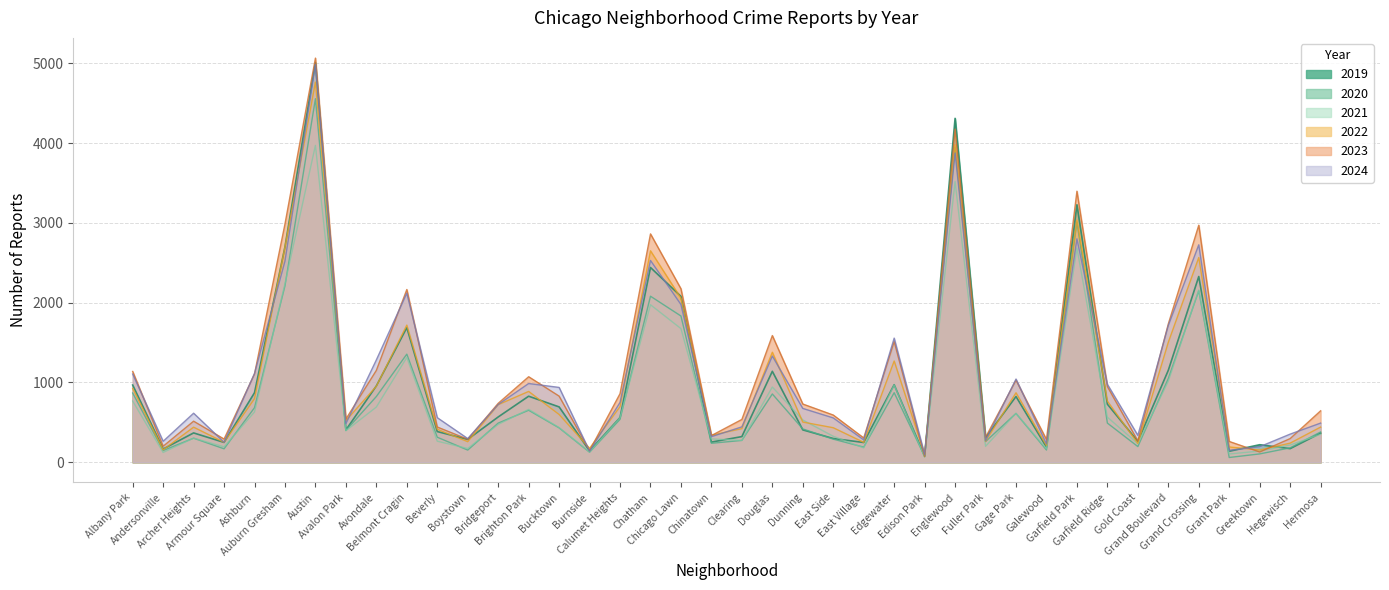

At which category does 2020 reach its first local peak?

Archer Heights